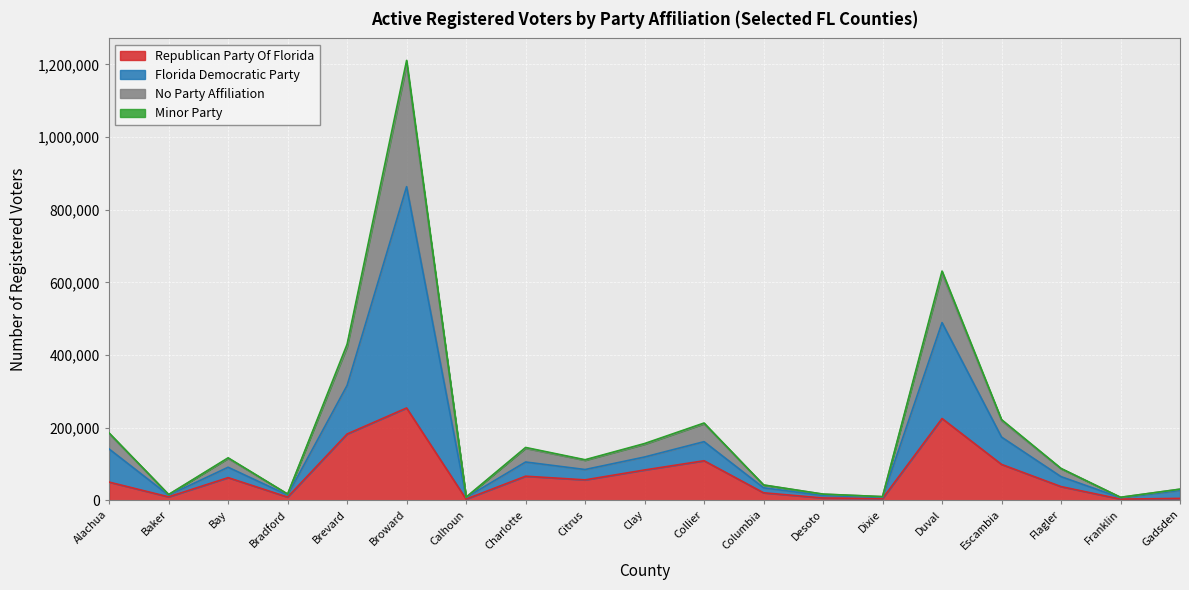

What is the difference between the second highest and second lowest values in the Minor Party series?

481668